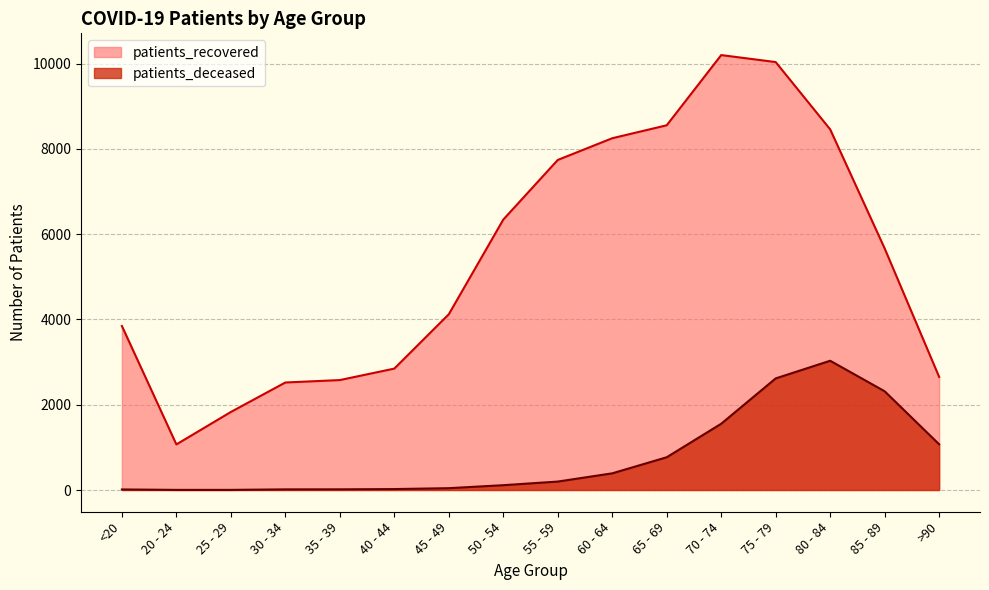

The value of patients_recovered at 45 - 49 is 1015. True or false?

False